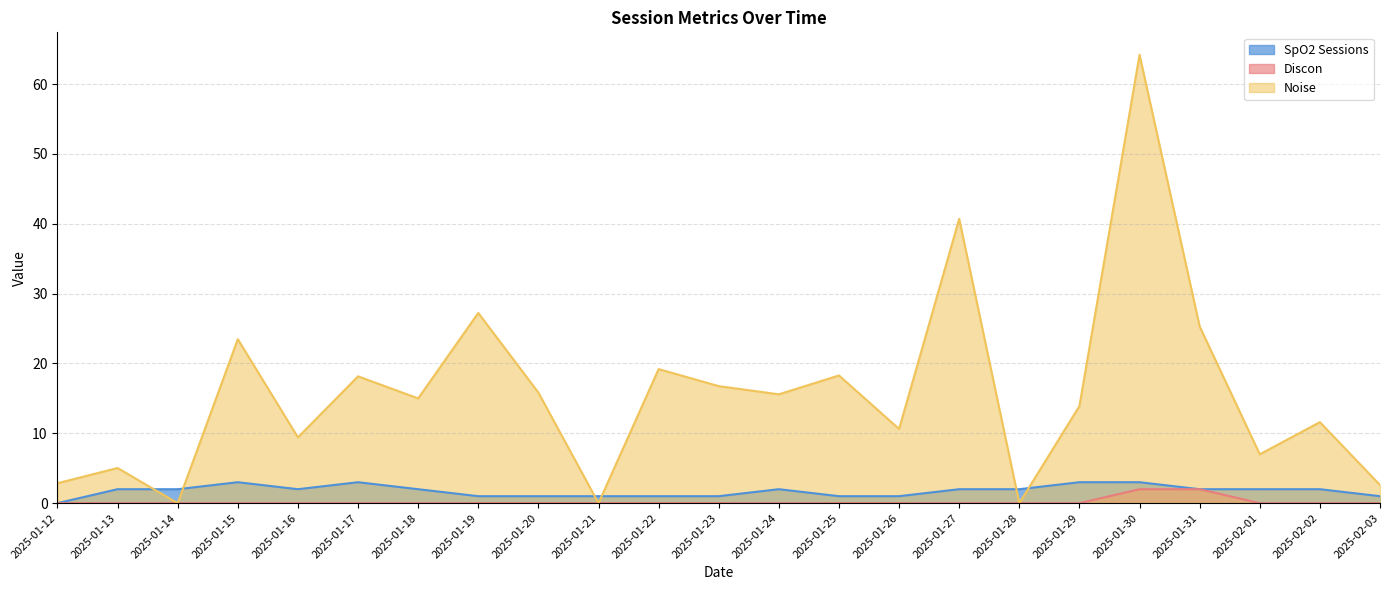

How many intersections are there between Noise and SpO2 Sessions?

6